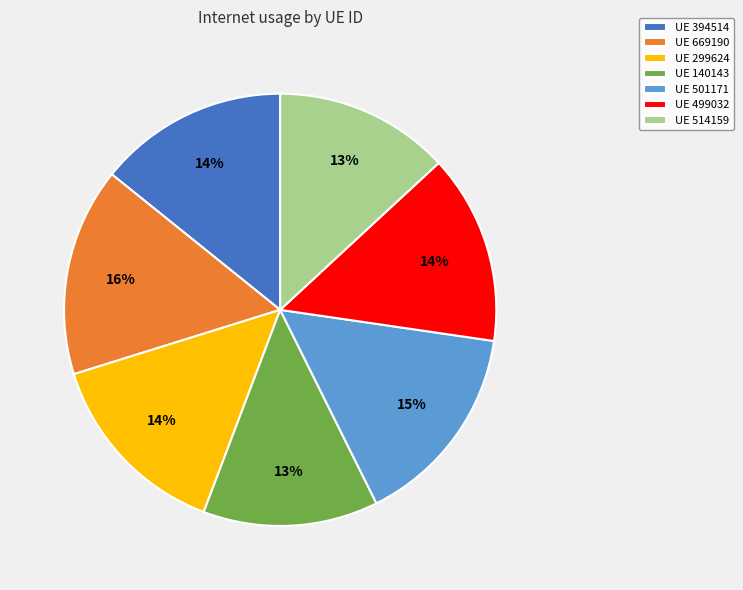

To the nearest percent, what is the average slice percentage?

14%